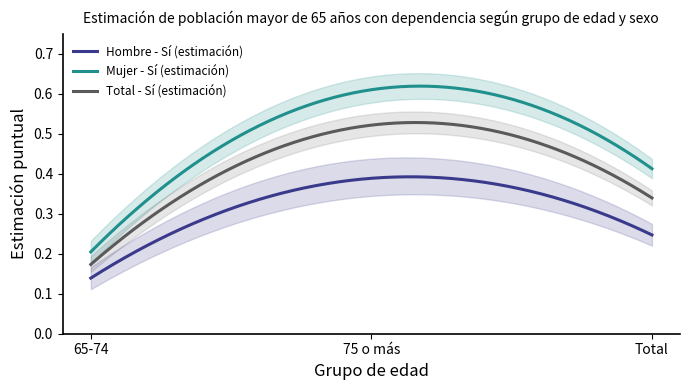

The value of Hombre - Sí (estimación) at Total is 0.2. True or false?

True